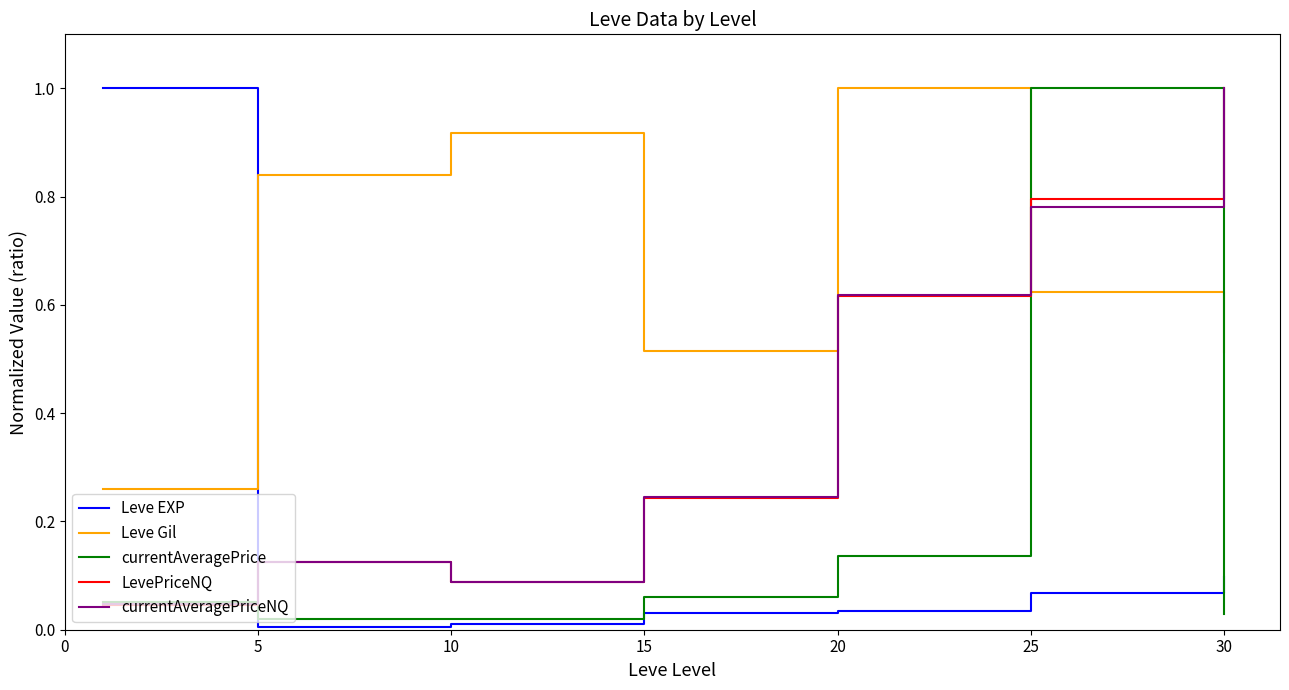

What is the maximum value for Leve EXP?

1.0